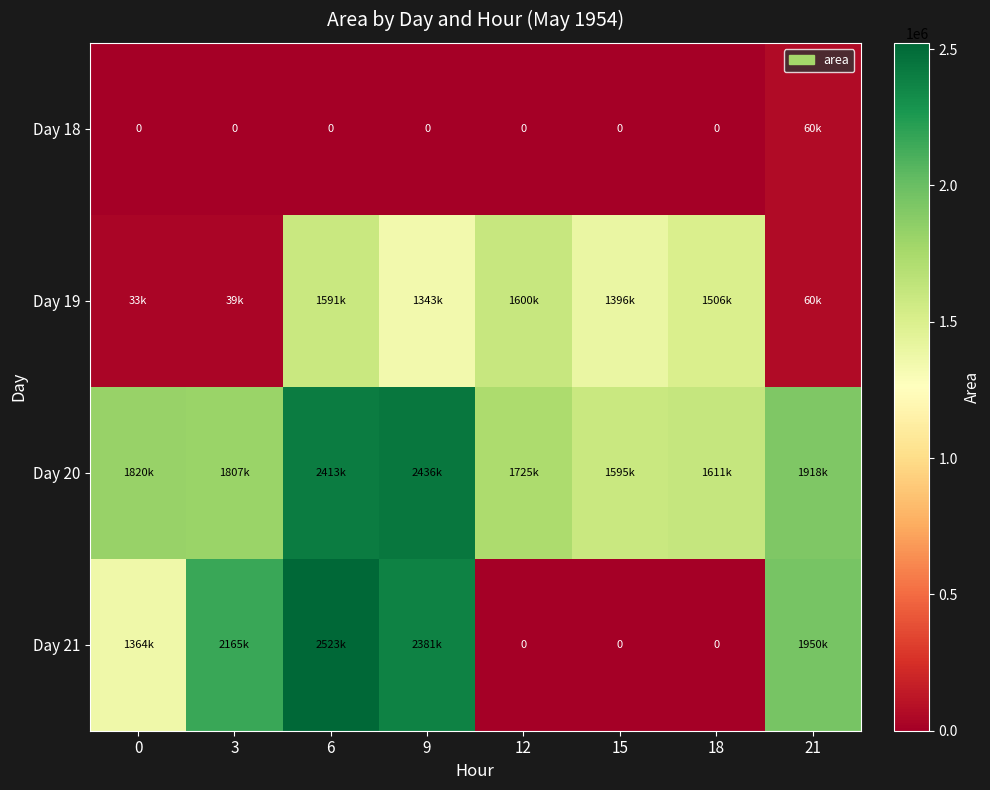

What is the sum of the Day 21 values at 3 and 12?

2165000